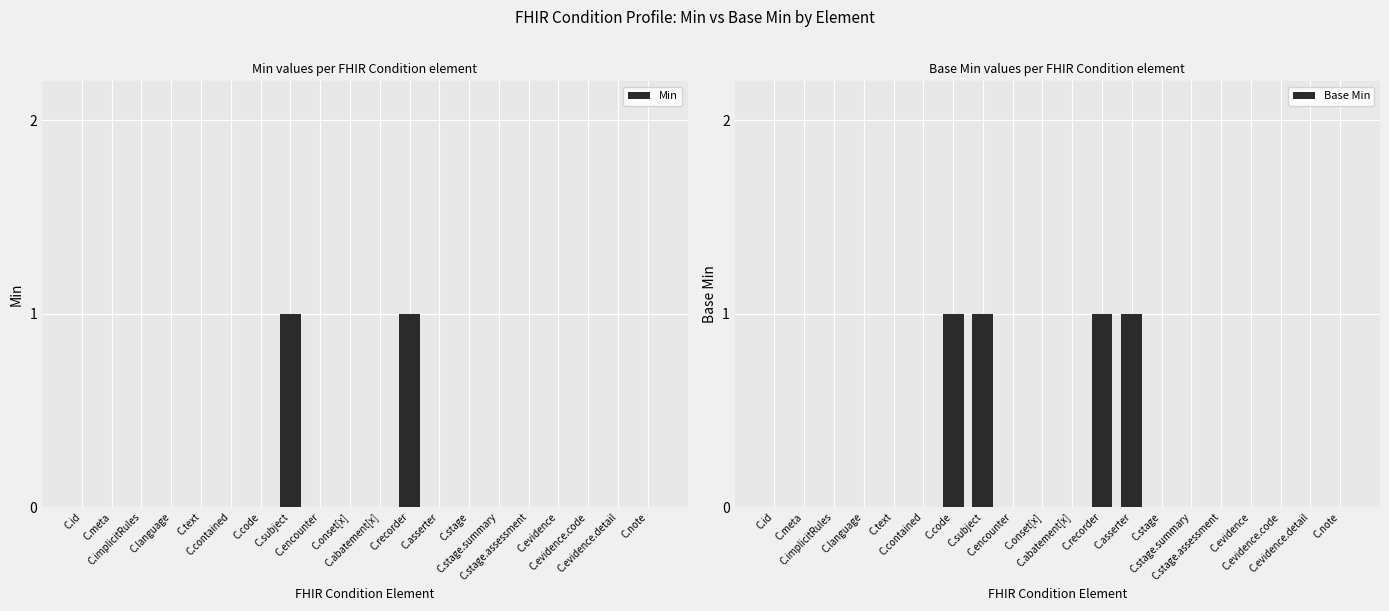

Is the value of Min at C.implicitRules greater than the value of Base Min at C.evidence.code?

No